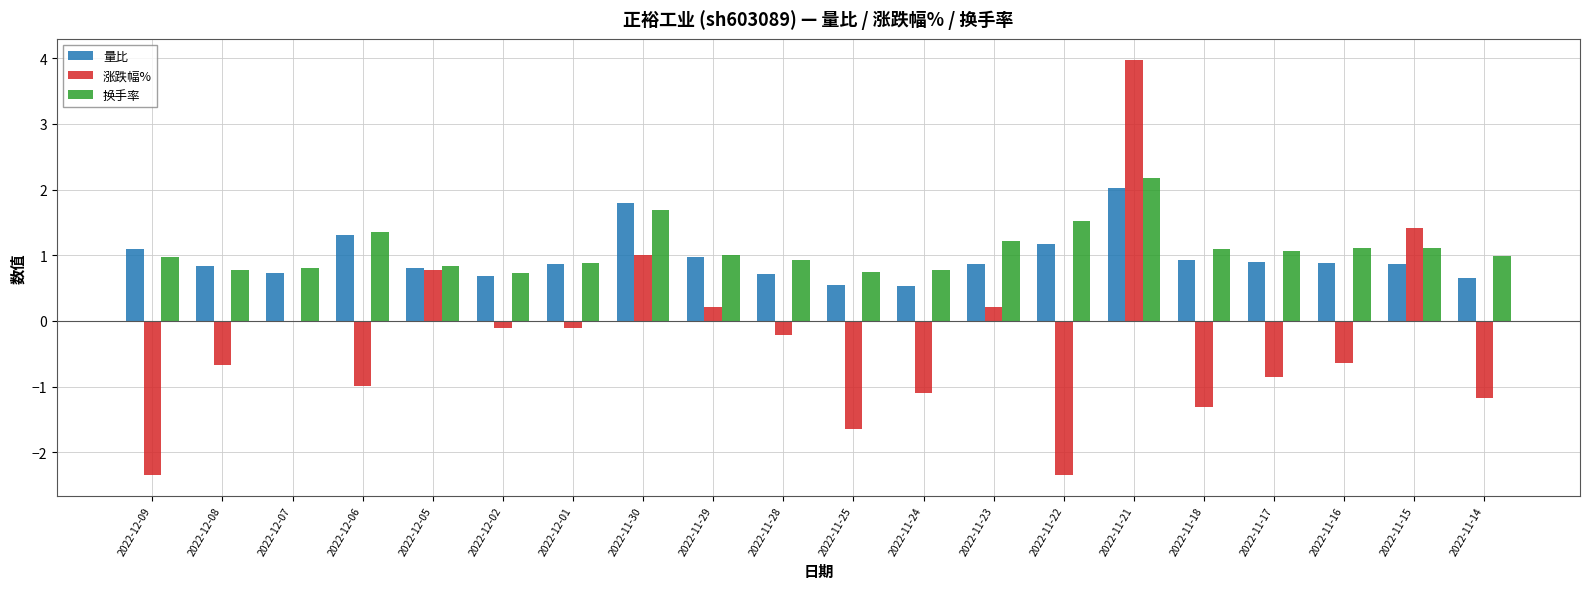

What is the greatest value displayed?

4.0